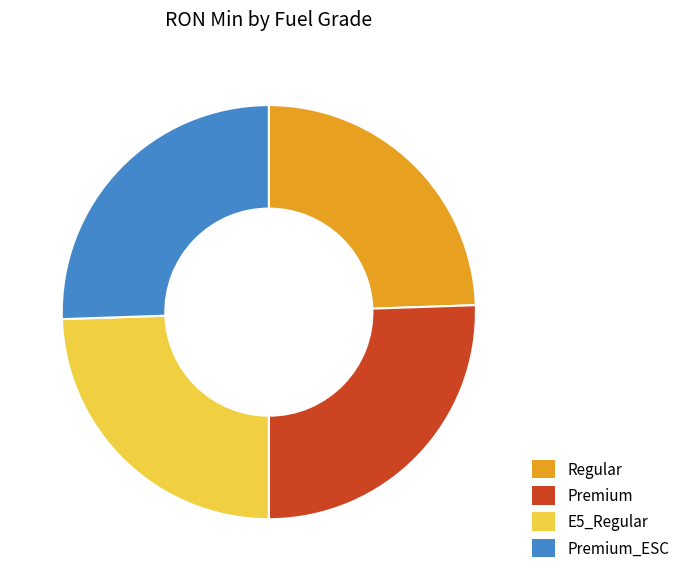

Approximately how many times larger is the value at Regular compared to Premium?

1.0